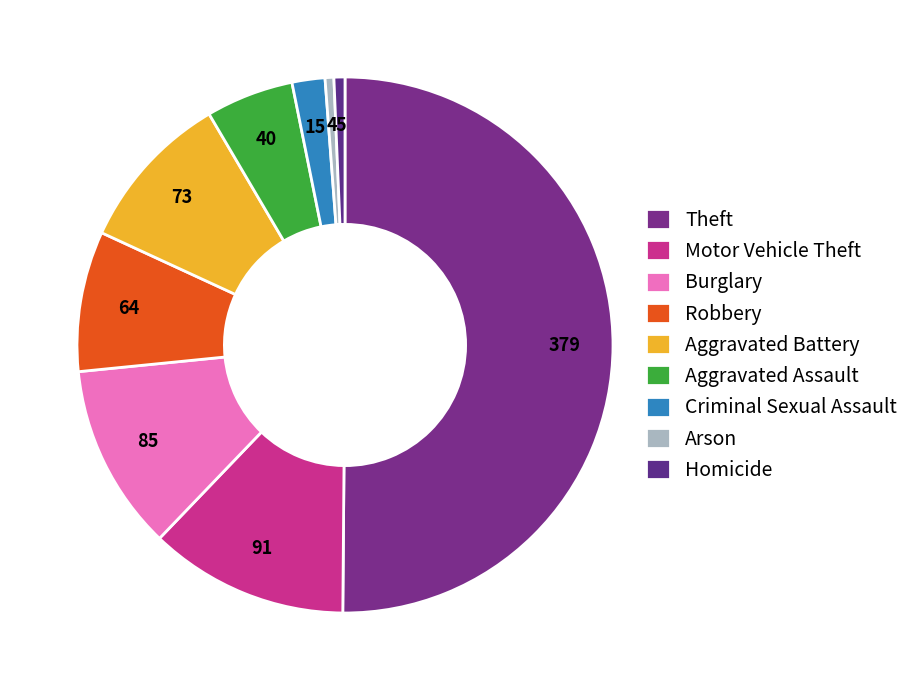

To the nearest percent, what is the combined percentage of Homicide and Motor Vehicle Theft?

13%